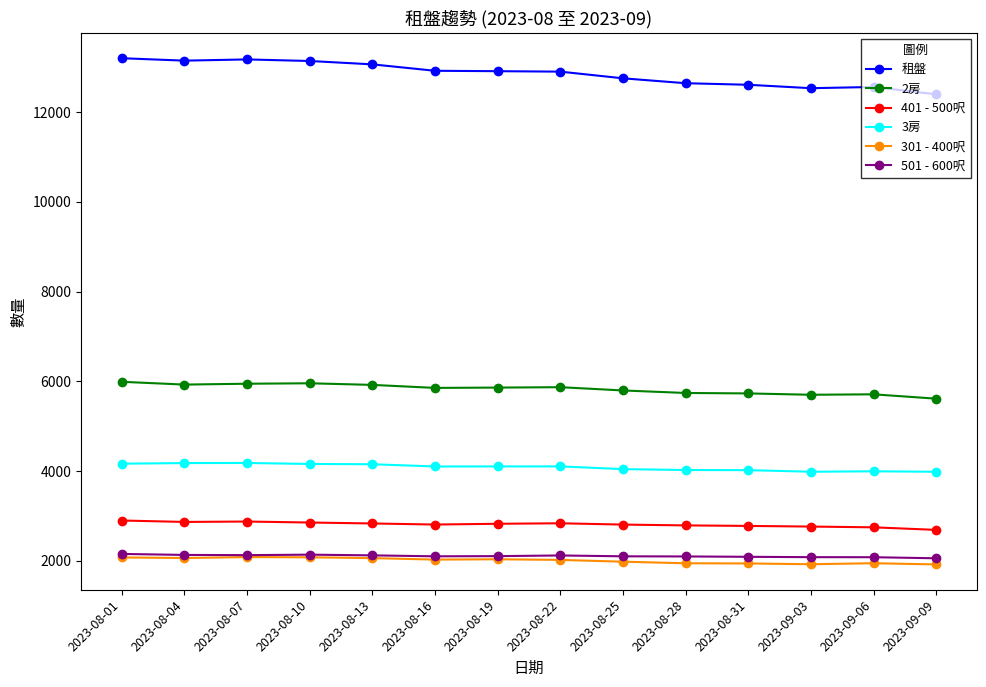

What is the label of the 12th point from the right?

2023-08-07